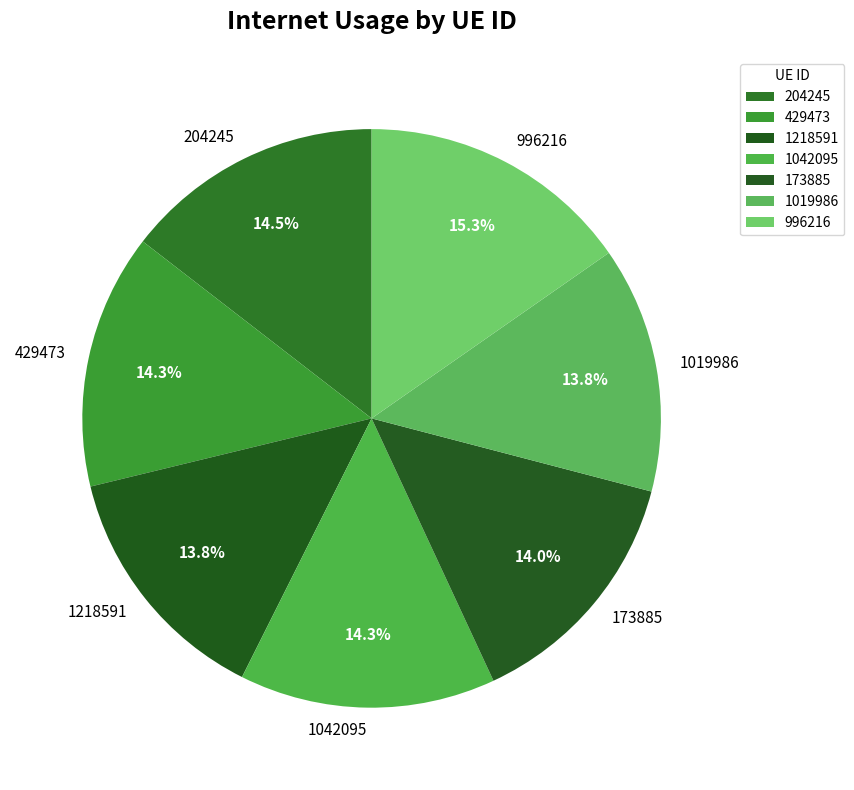

To the nearest percent, what portion does 429473 represent?

14%